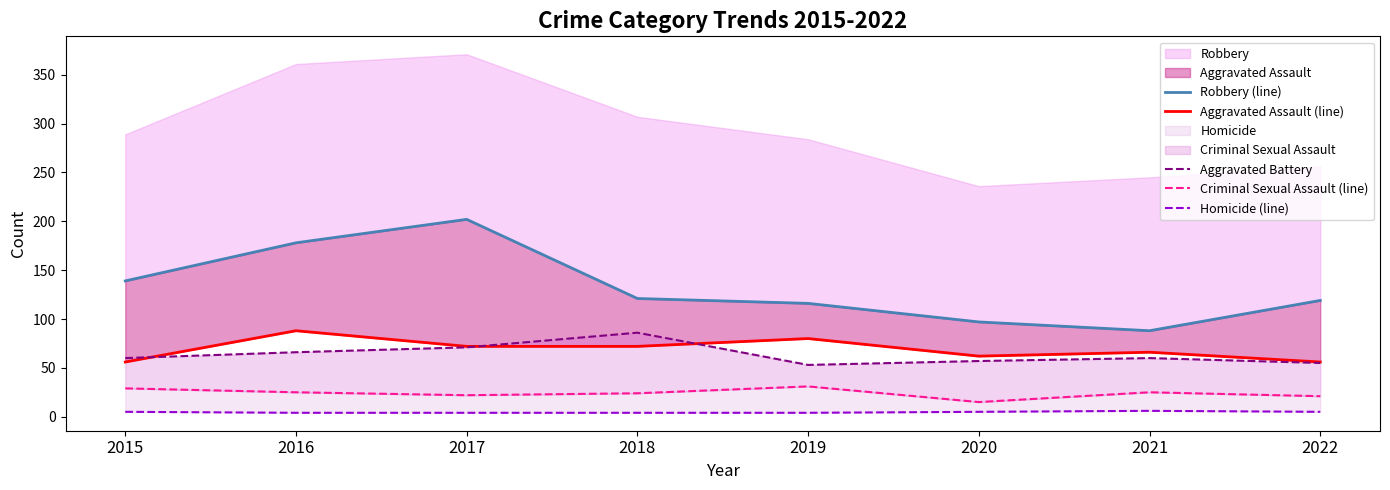

Between 2017 and 2015, which is larger?

2017